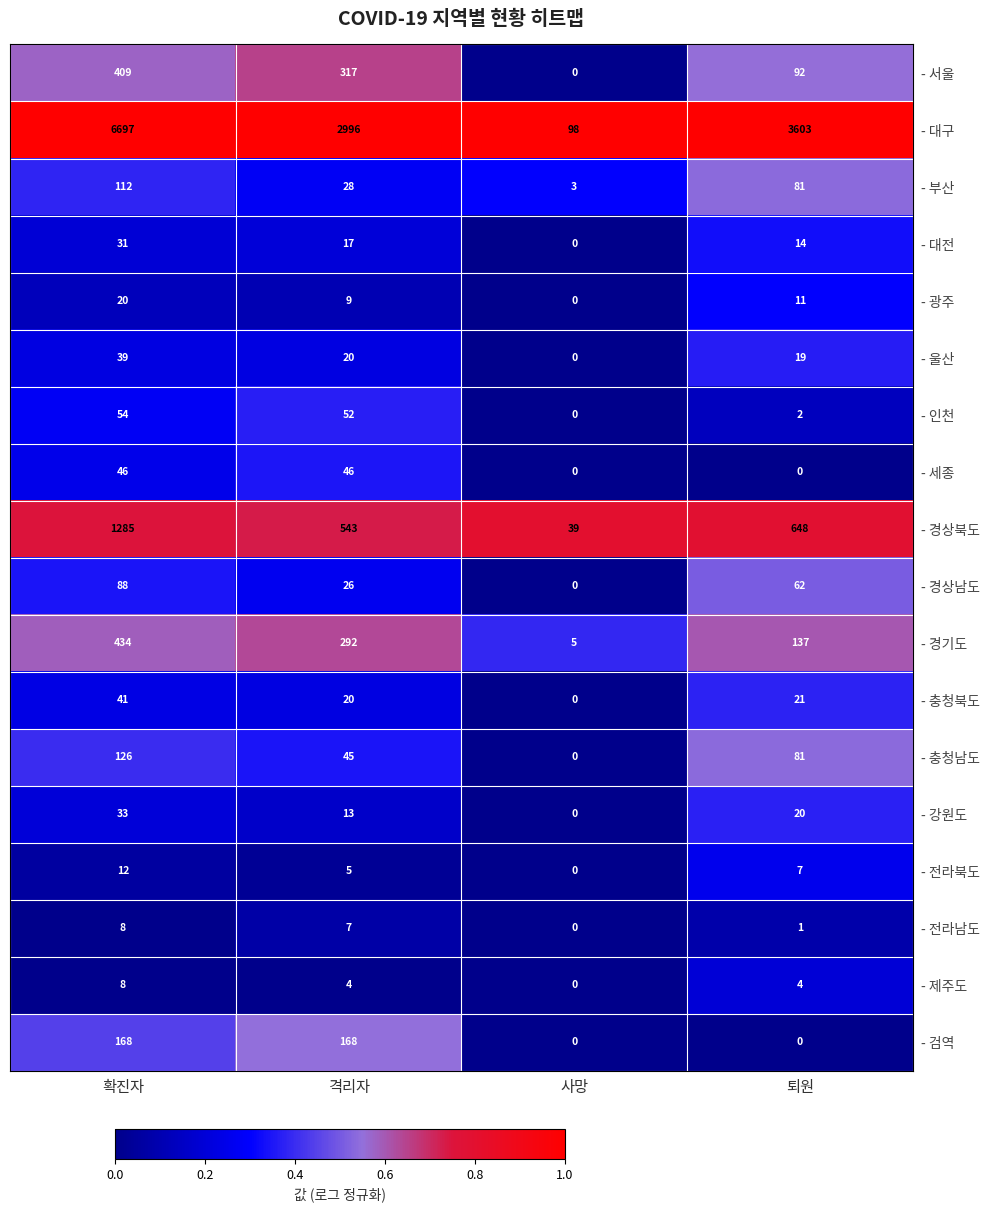

How many categories are shown in the chart?

4